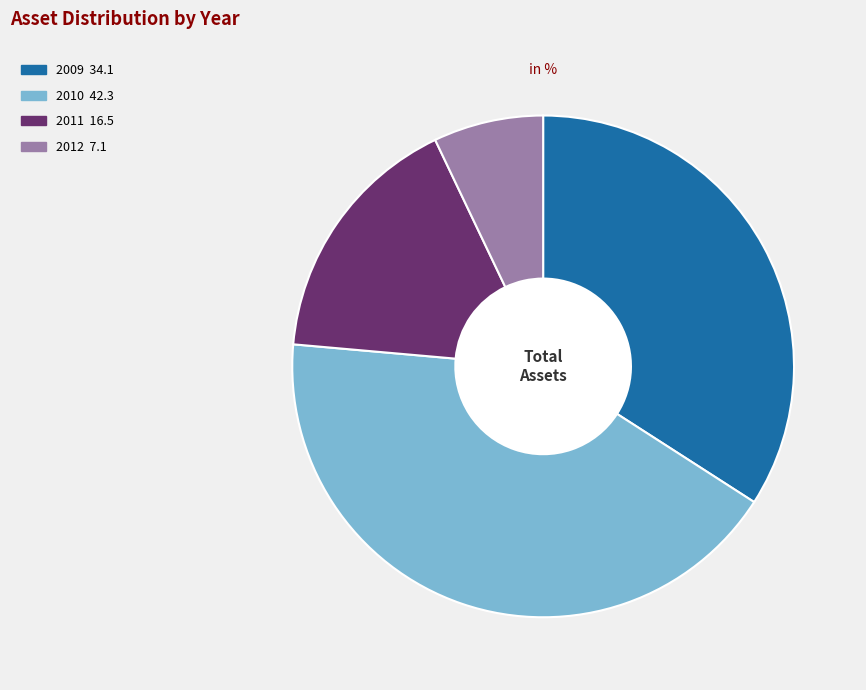

Does 2012 represent more than half of the total?

No